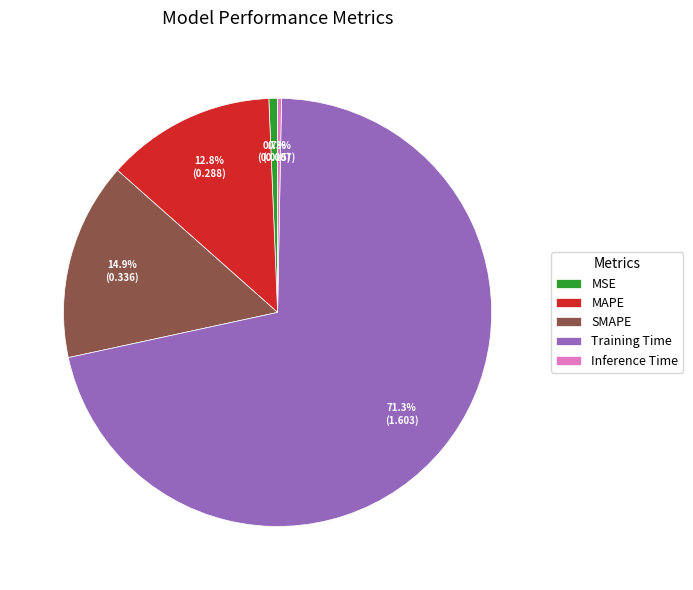

Combined, do Training Time and SMAPE account for over 50%?

Yes